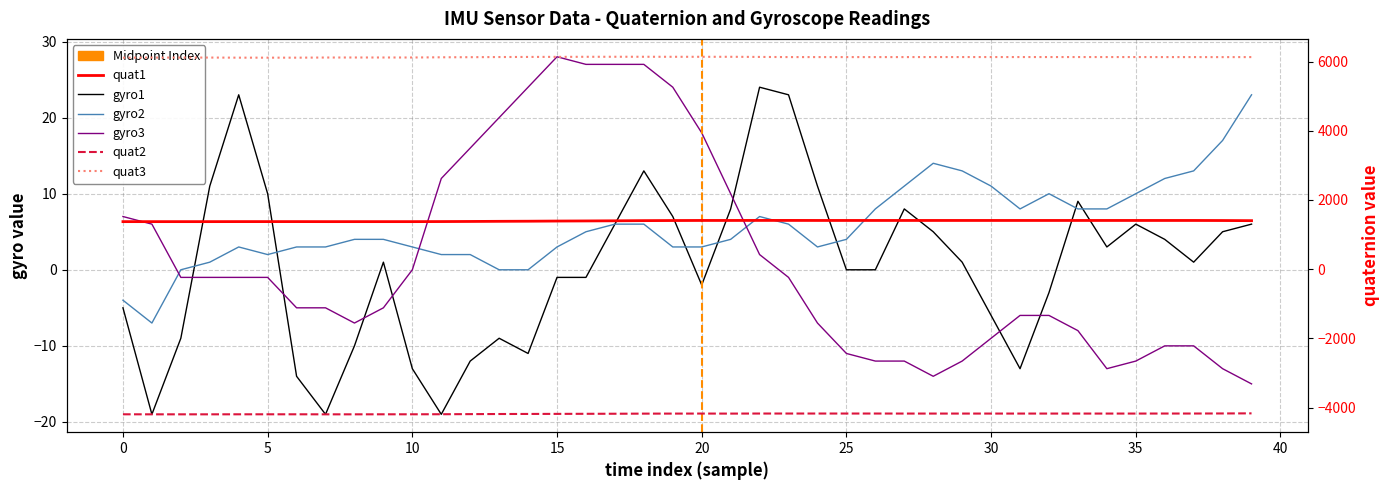

True or false: quat2 and gyro1 cross at least once.

False